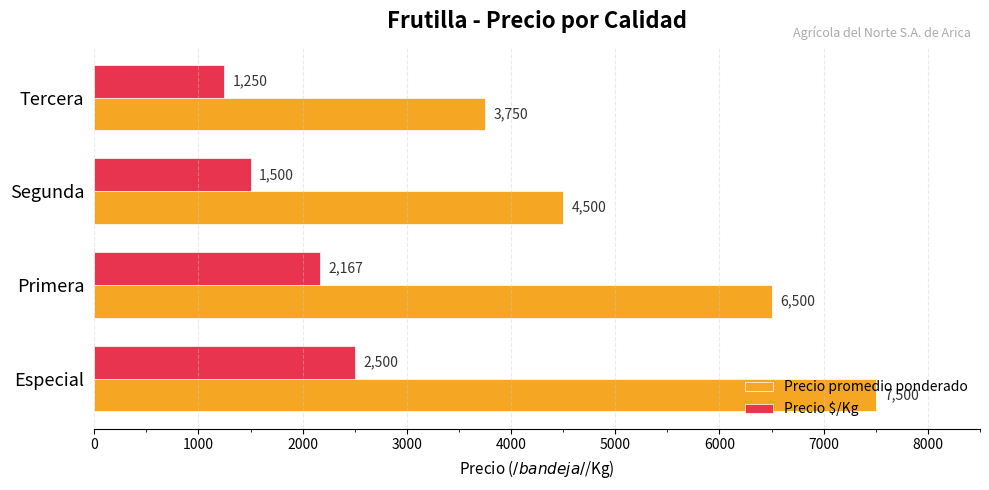

At which category does the chart reach its minimum across all series?

Tercera